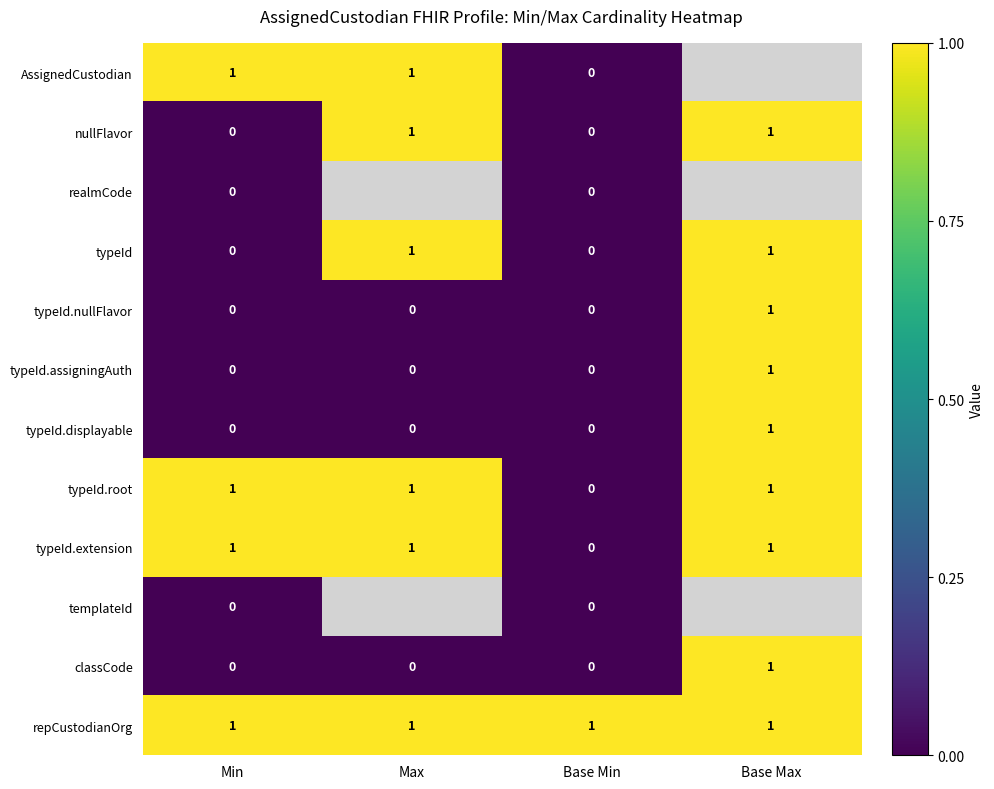

How many typeId.displayable values are between 0 and 1?

4